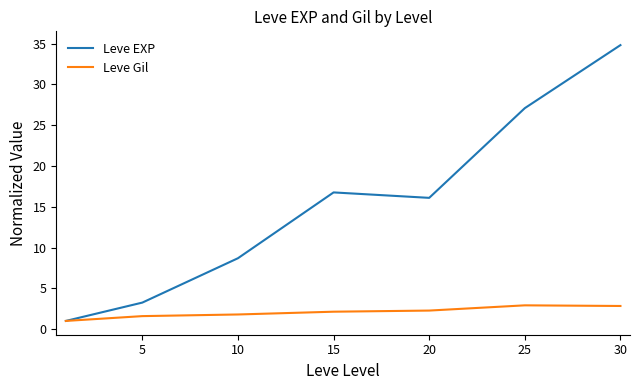

In Leve EXP, how many points are higher than both neighbors (excluding endpoints)?

1